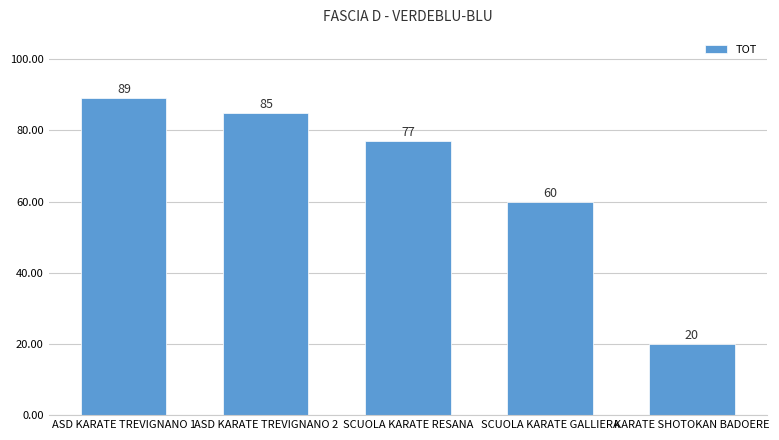

Reading left to right, what are all the values shown in this chart?

89	85	77	60	20